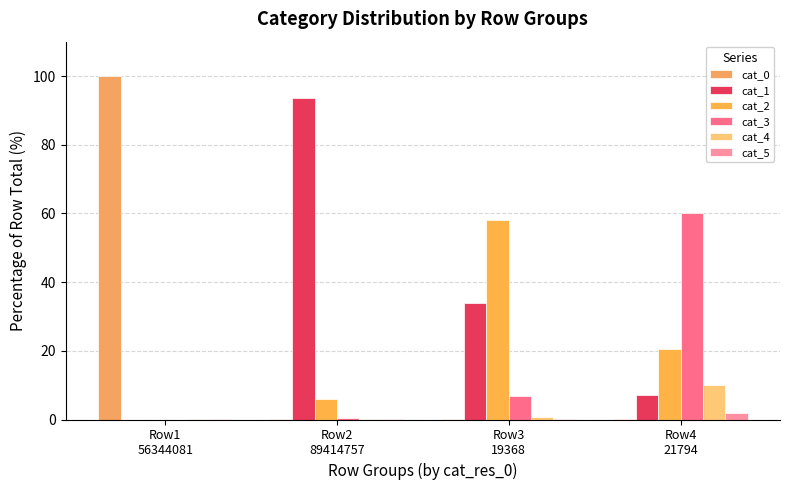

Count the number of categories in the chart.

4